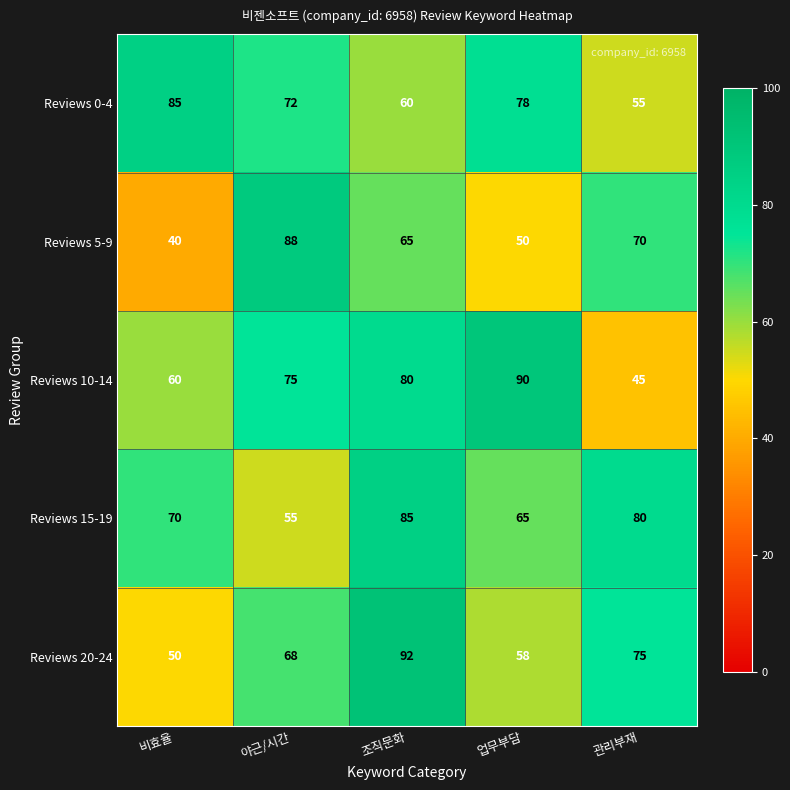

True or false: Reviews 15-19 has a value of 77 at 야근/시간.

False